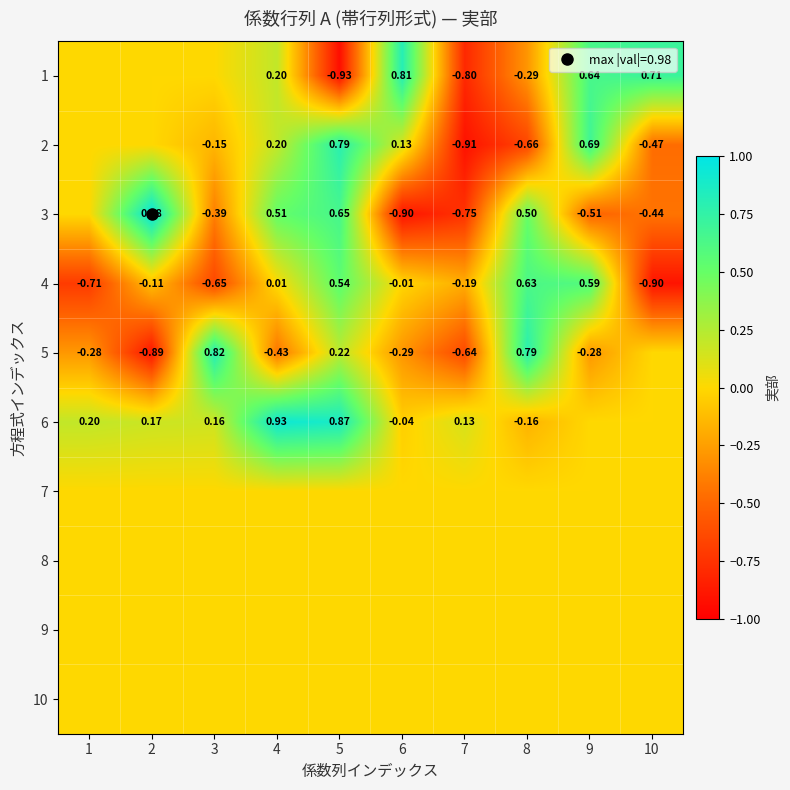

Count the number of data series in this chart.

10